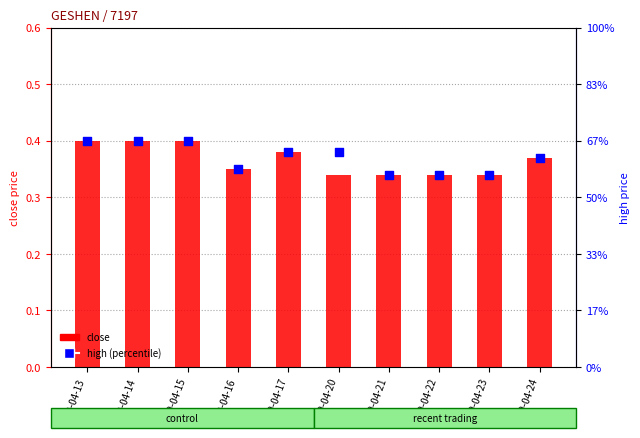

What are all the series names shown in the legend?

close, high